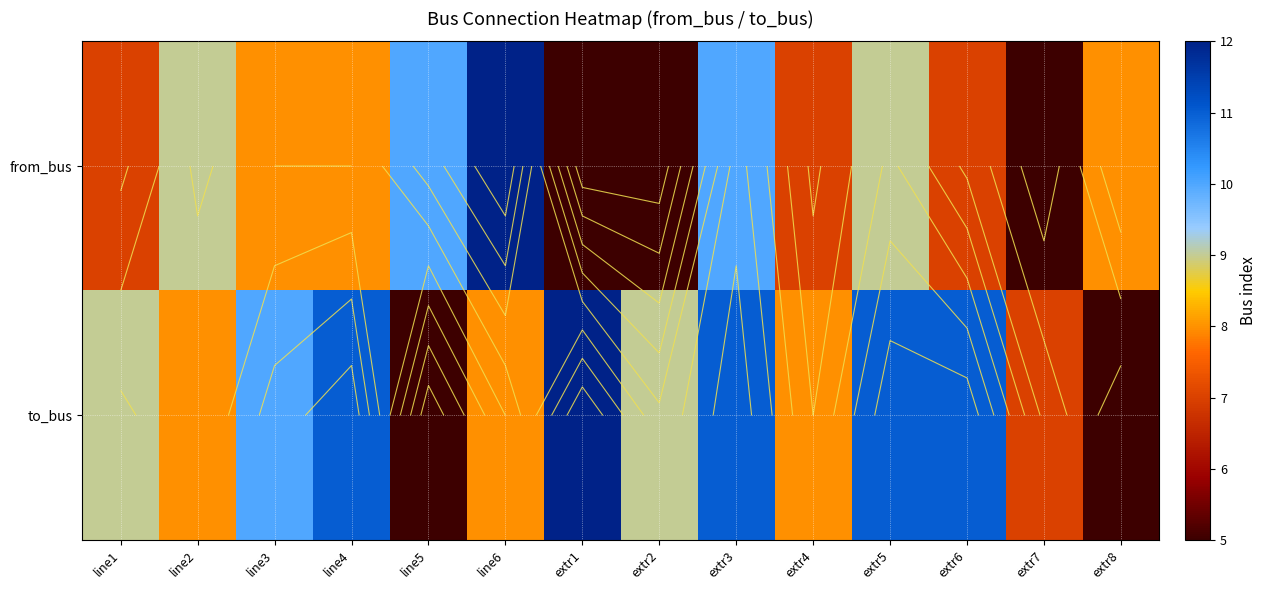

What is the total value across all series at extr7?

12